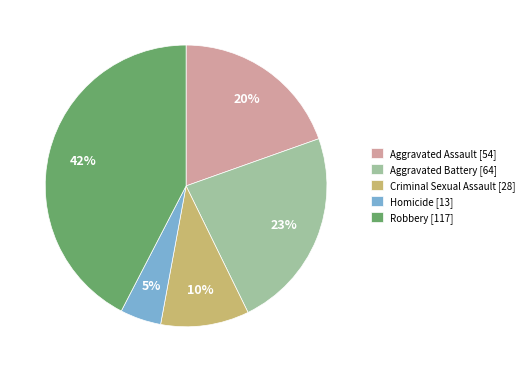

Combined, do Robbery and Aggravated Assault account for over 50%?

Yes